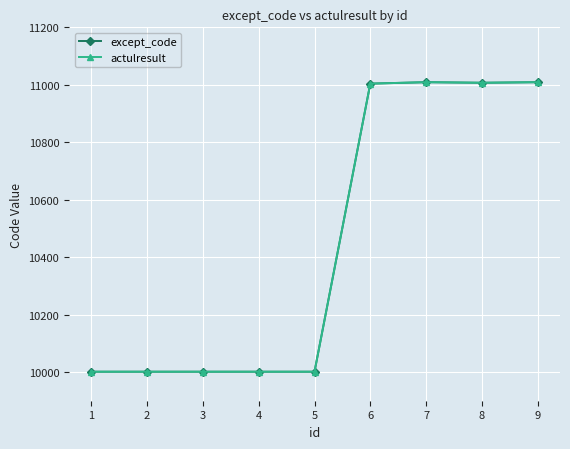

Rank the series by their maximum value, from highest to lowest.

except_code, actulresult